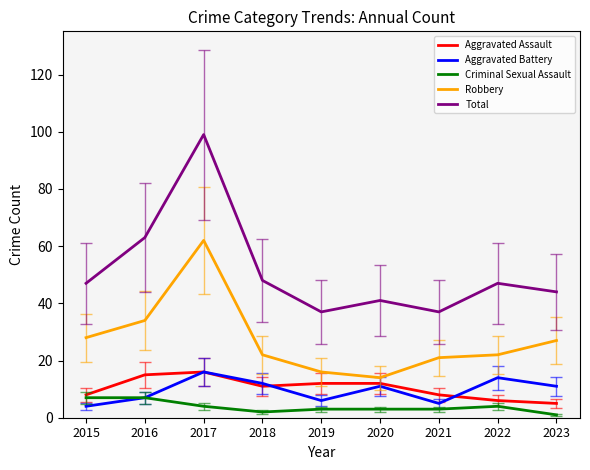

Where is Total nearest to the value 68?

2016